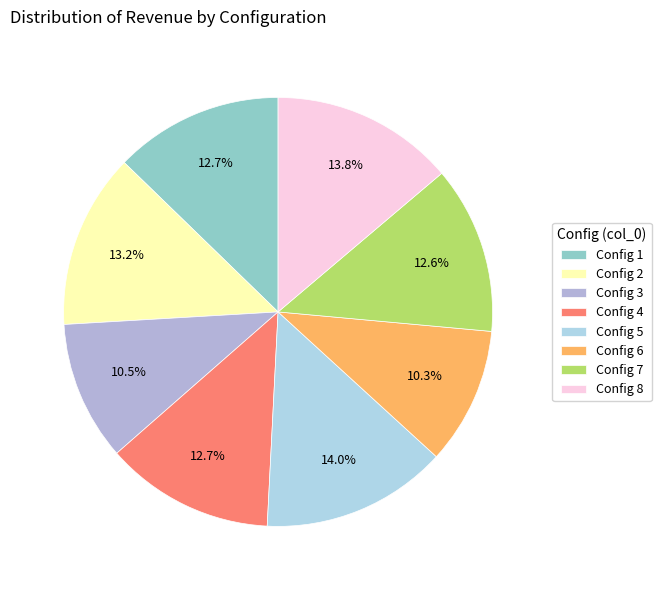

Rank the categories by value from highest to lowest.

5, 8, 2, 4, 1, 7, 3, 6